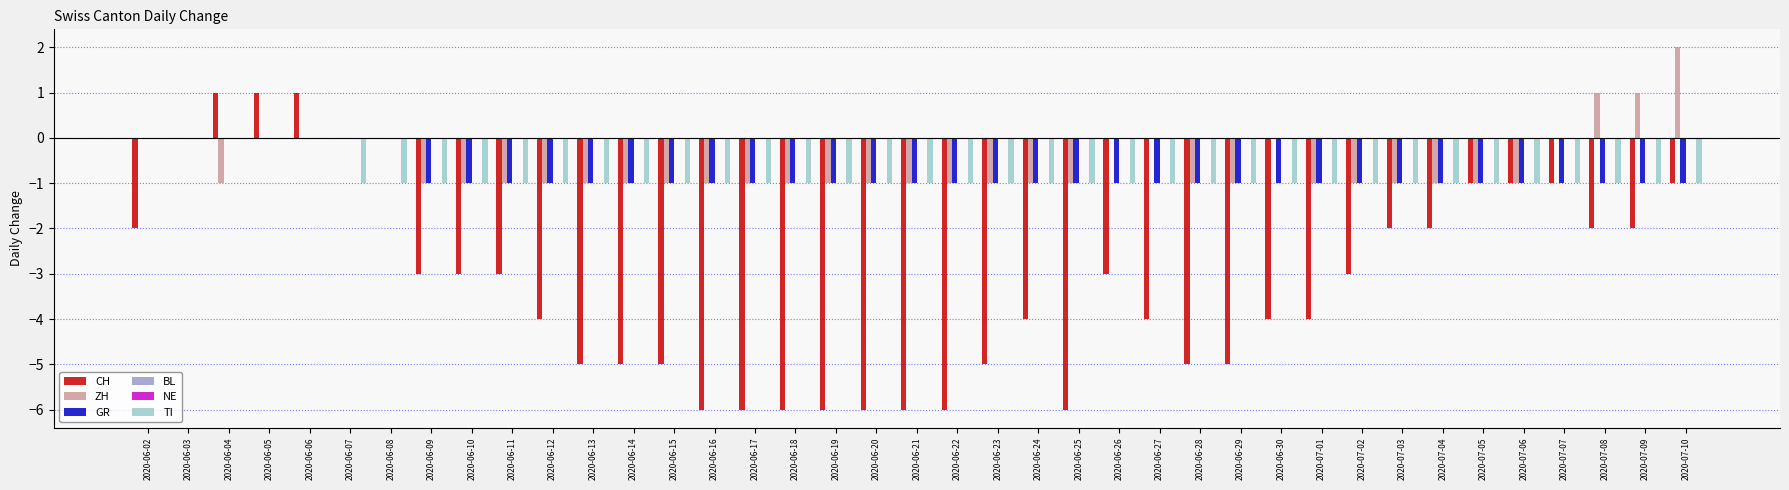

Which category has the highest value in the TI series?

2020-06-02